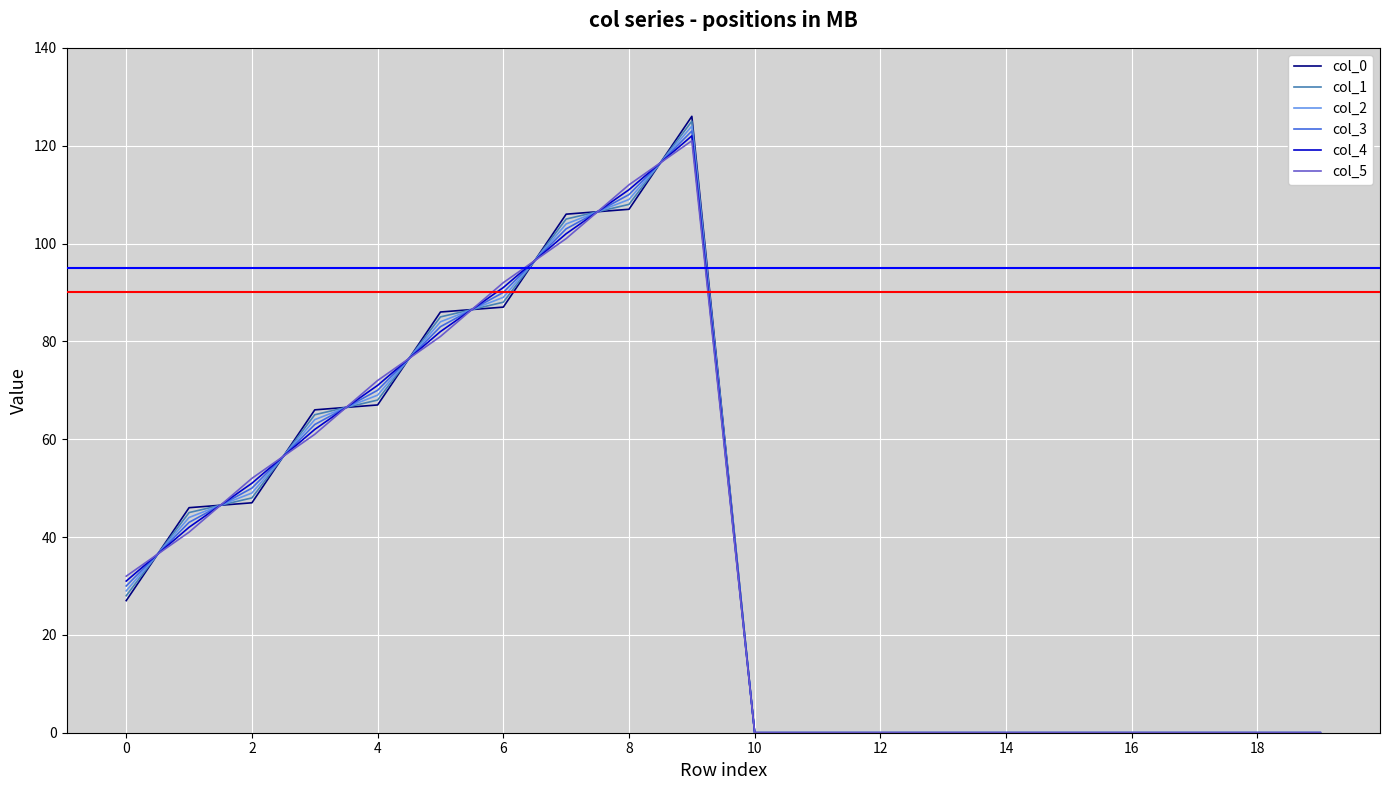

What is the maximum value for col_3?

123.0